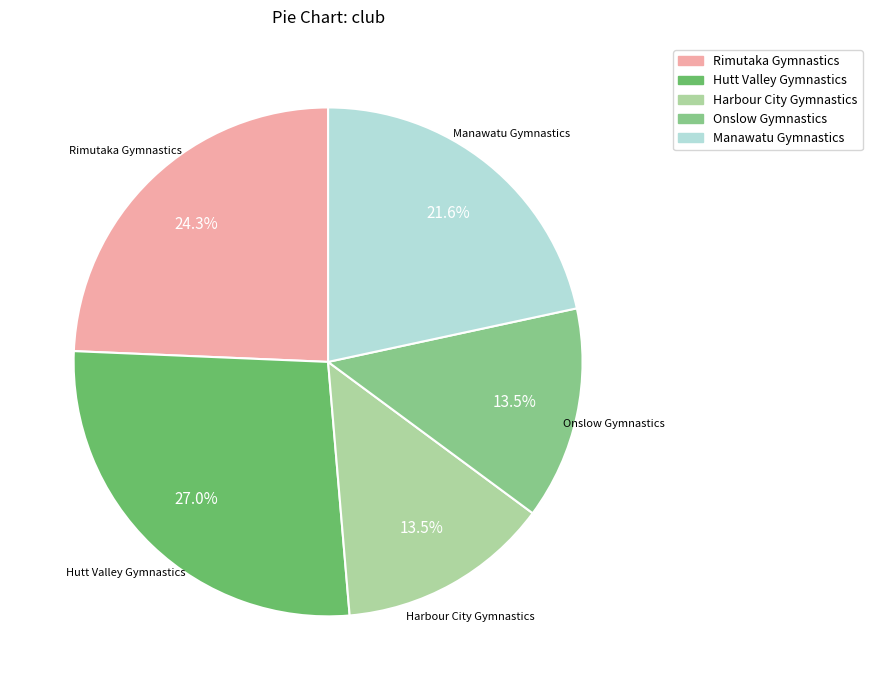

What percentage do Hutt Valley Gymnastics and Onslow Gymnastics together represent?

40.5%